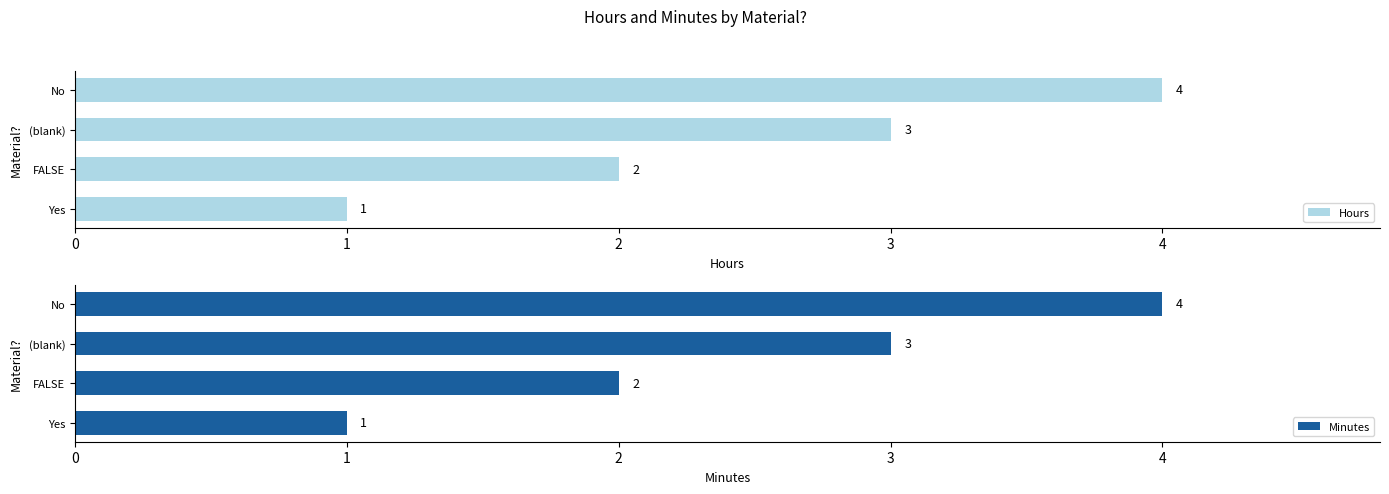

Is it true that Hours equals 5 at 2?

False